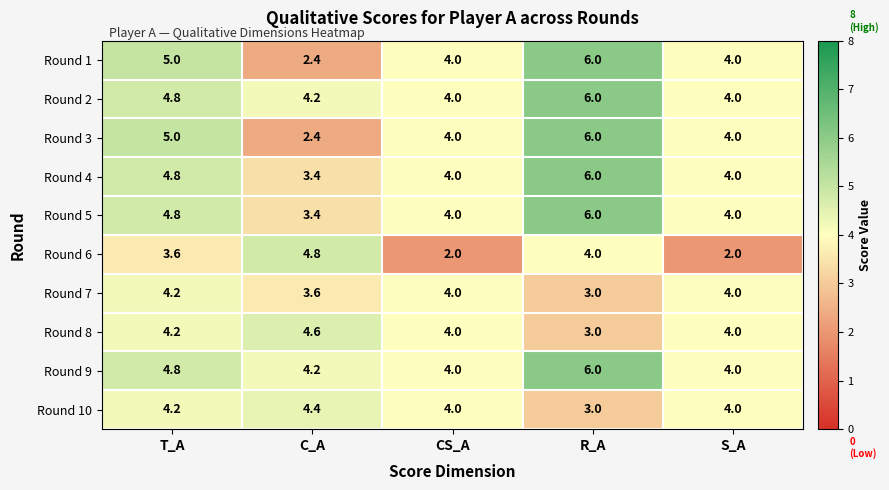

What is the difference between the highest and lowest values at S_A?

2.0